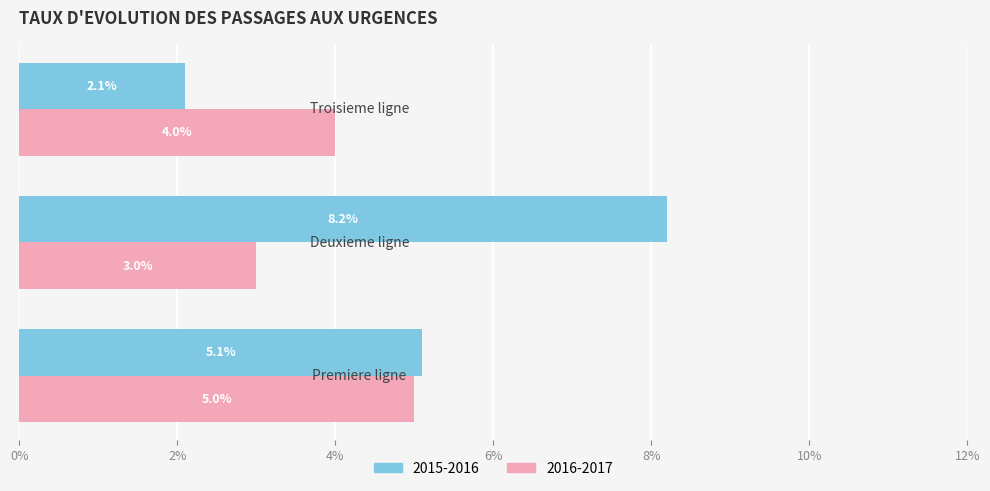

What are all the series names shown in the legend?

2015-2016, 2016-2017